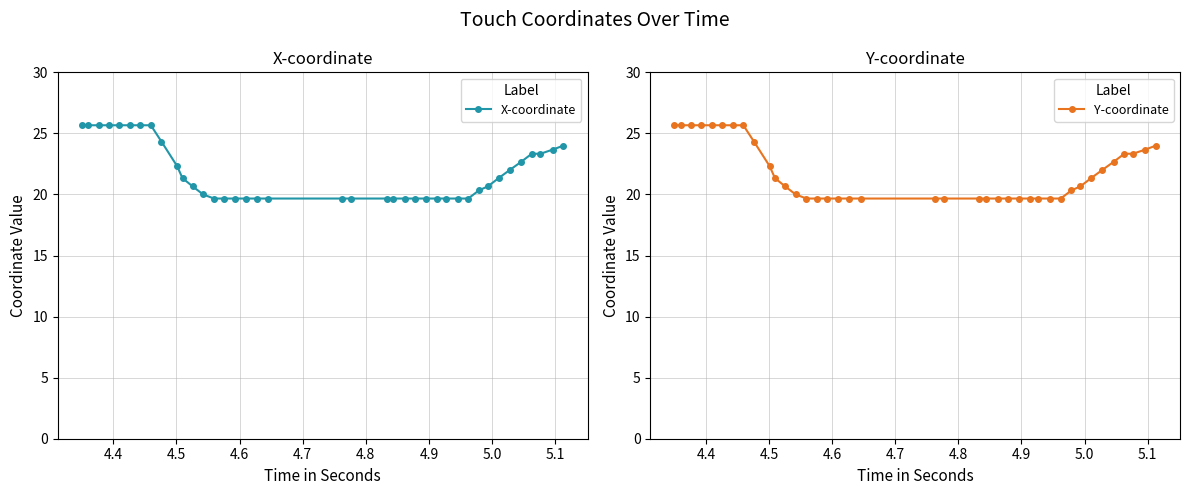

Reading left to right, what are all the values shown in this chart?

X-coordinate: 25.7	25.7	25.7	25.7	25.7	25.7	25.7	25.7	24.3	22.3	21.3	20.7	20.0	19.7	19.7	19.7	19.7	19.7	19.7	19.7	19.7	19.7	19.7	19.7	19.7	19.7	19.7	19.7	19.7	19.7	20.3	20.7	21.3	22.0	22.7	23.3	23.3	23.7	24.0
Y-coordinate: 25.7	25.7	25.7	25.7	25.7	25.7	25.7	25.7	24.3	22.3	21.3	20.7	20.0	19.7	19.7	19.7	19.7	19.7	19.7	19.7	19.7	19.7	19.7	19.7	19.7	19.7	19.7	19.7	19.7	19.7	20.3	20.7	21.3	22.0	22.7	23.3	23.3	23.7	24.0